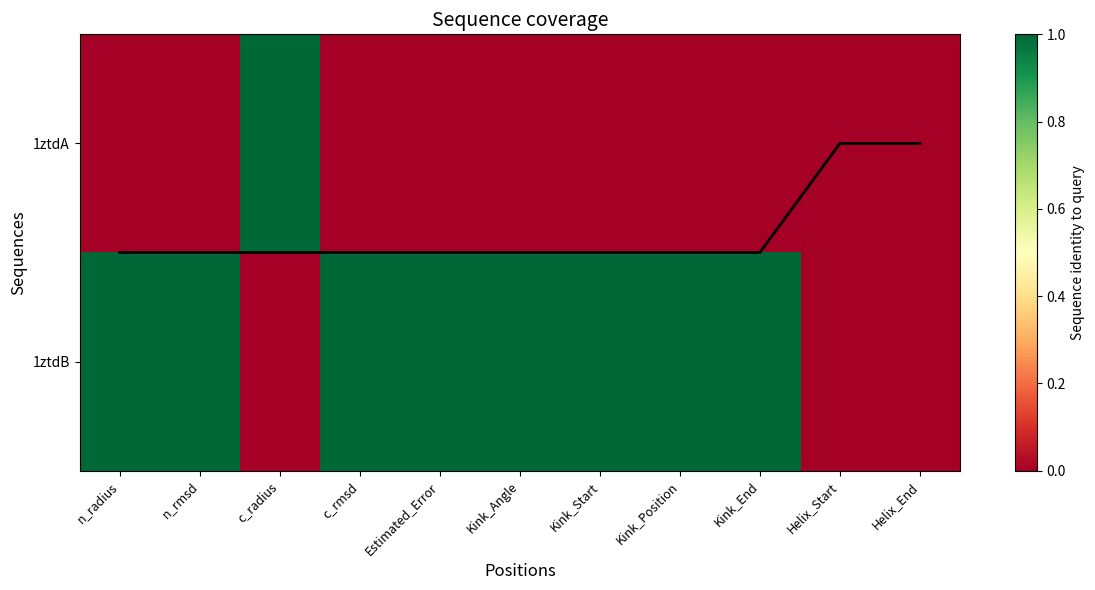

What value does the 1ztdB series have at Kink_Position?

1.0